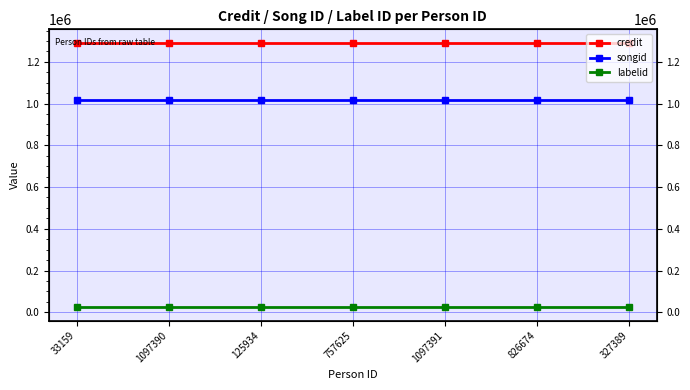

What is the highest value of the credit series?

1292609